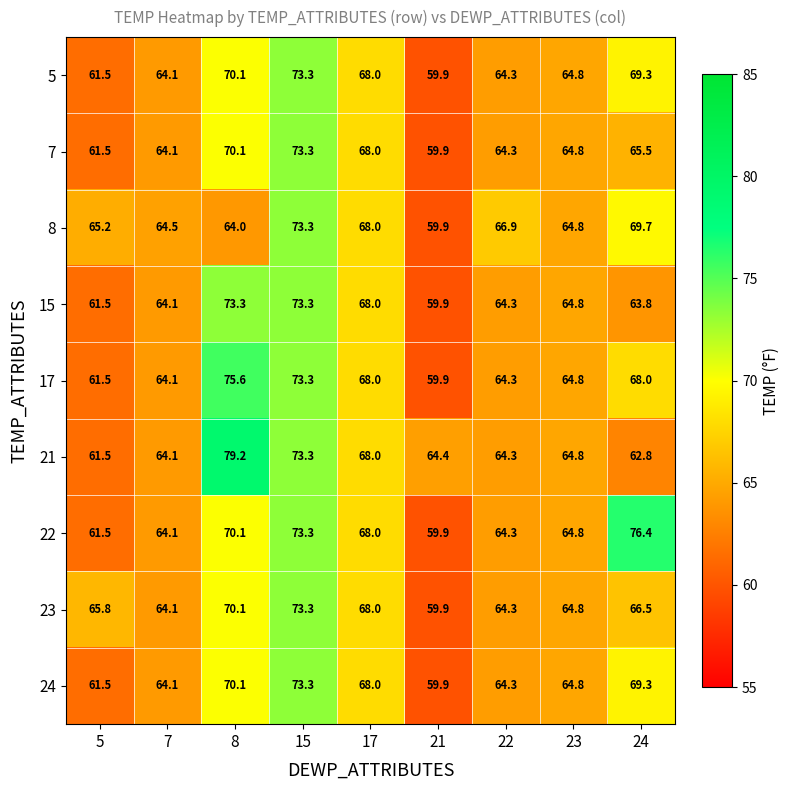

What is the maximum value for 17?

75.6